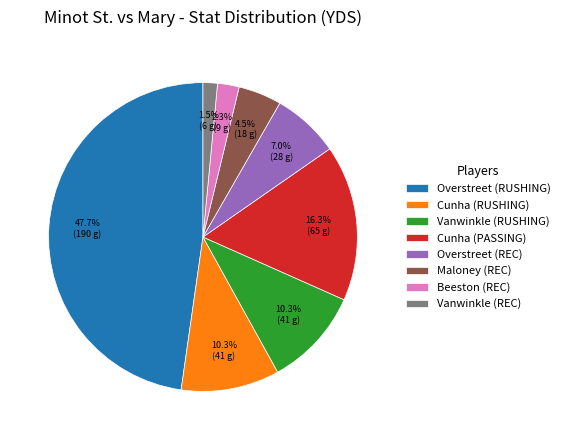

What percentage do Vanwinkle (REC) and Beeston (REC) together represent?

3.8%